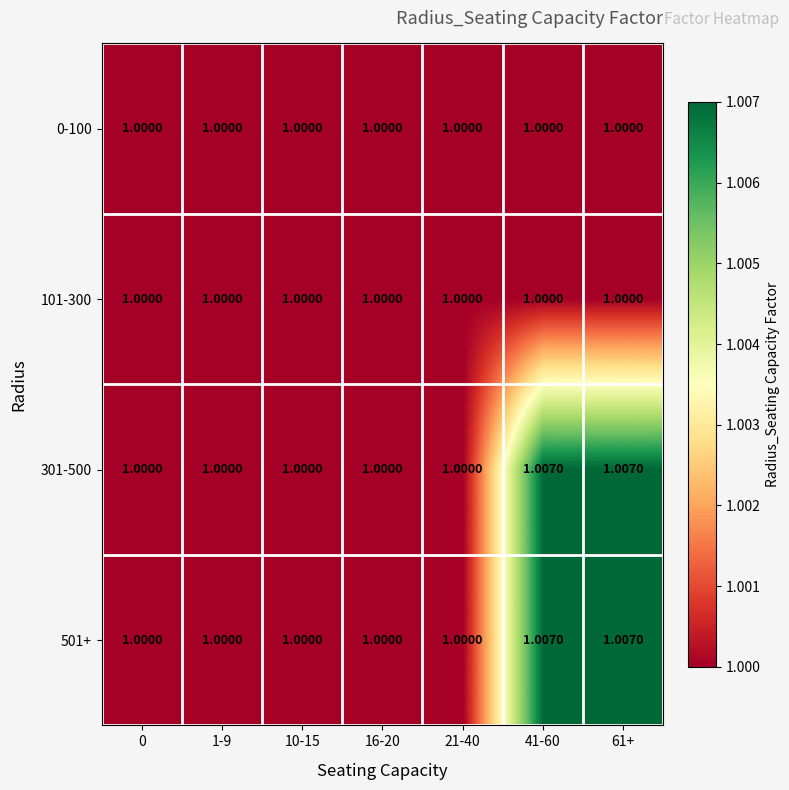

What is the total value across all series at 16-20?

4.0